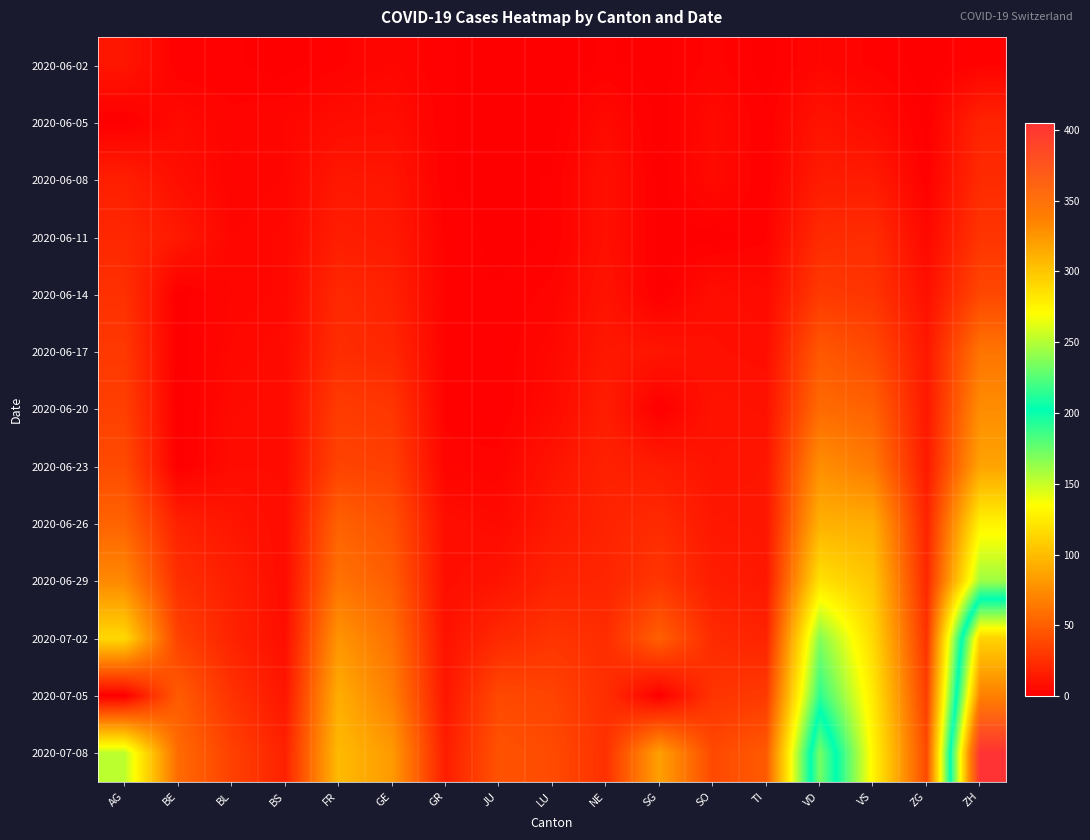

Rank the series by their maximum value, from highest to lowest.

2020-07-08, 2020-07-05, 2020-07-02, 2020-06-29, 2020-06-26, 2020-06-23, 2020-06-20, 2020-06-17, 2020-06-14, 2020-06-11, 2020-06-08, 2020-06-05, 2020-06-02